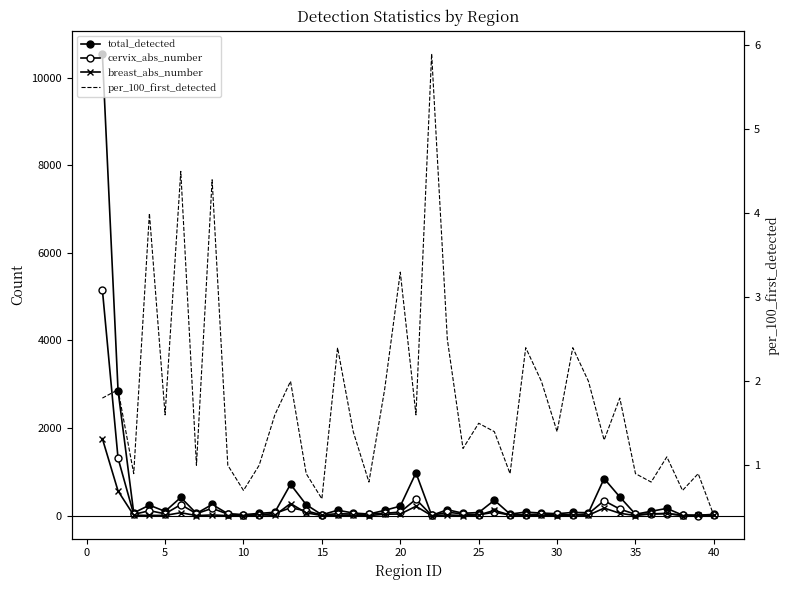

Is the value of total_detected at 13 greater than the value of per_100_first_detected at 20?

Yes